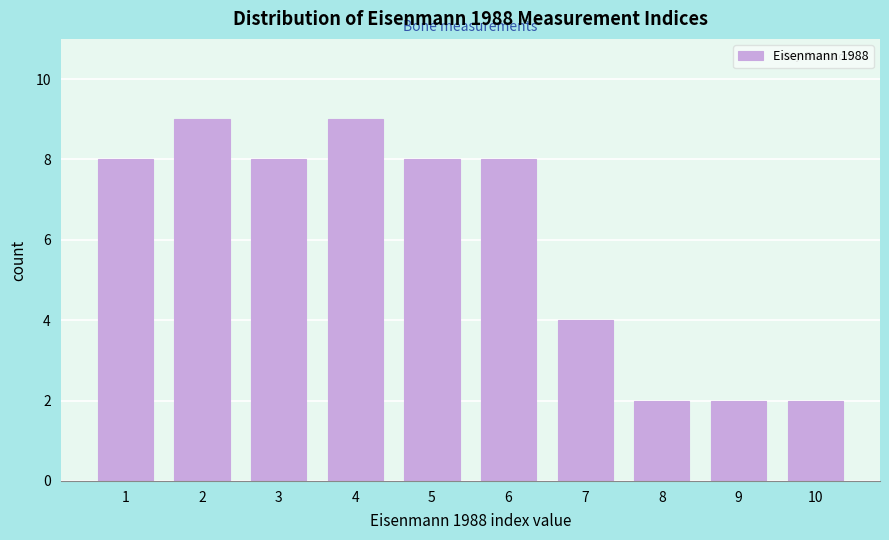

Reading right to left, what are all the values shown in this chart?

10=2	9=2	8=2	7=4	6=8	5=8	4=9	3=8	2=9	1=8